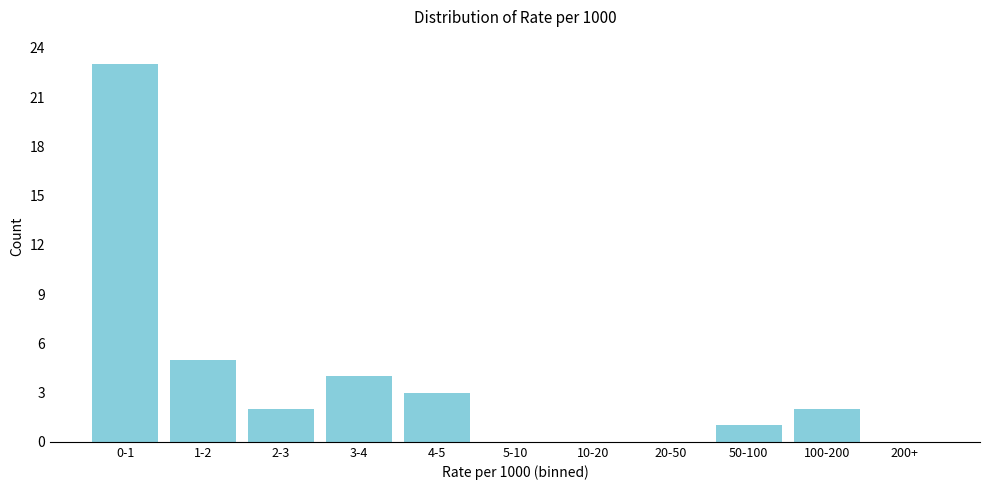

Reading left to right, transcribe all the data shown in this chart.

0-1=23	1-2=5	2-3=2	3-4=4	4-5=3	5-10=0	10-20=0	20-50=0	50-100=1	100-200=2	200+=0